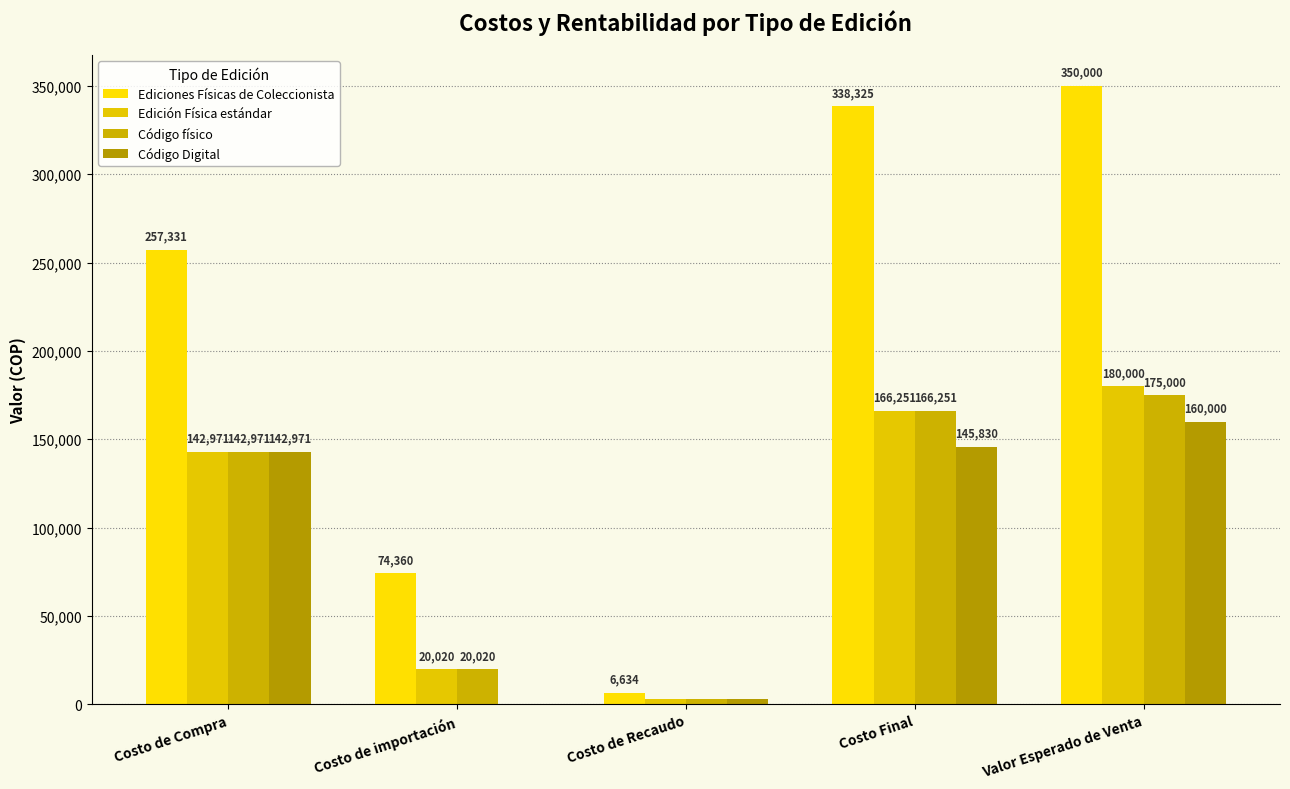

What is the difference between the highest and lowest values at Valor Esperado de Venta?

190000.0